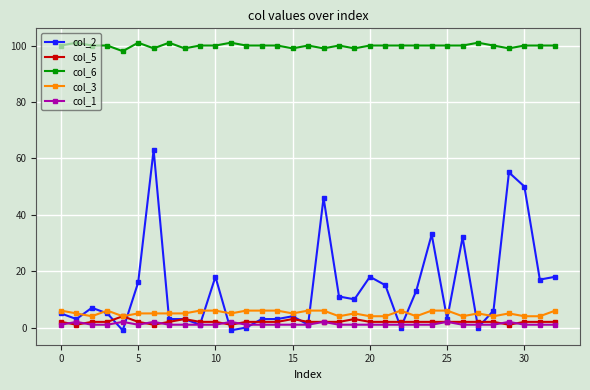

Which series has the largest total across all categories?

col_6